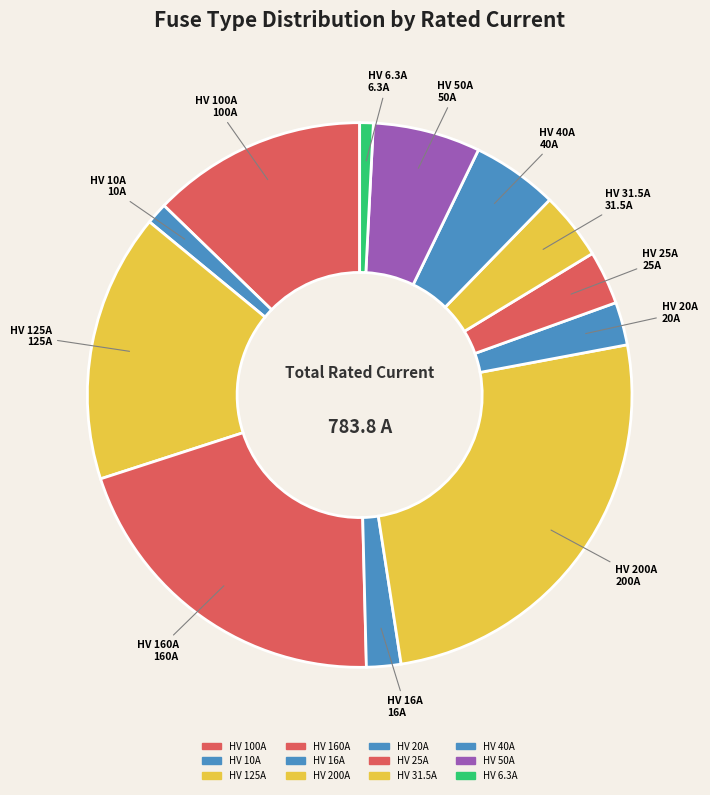

The HV 25A slice represents 3% of the pie. True or false?

True